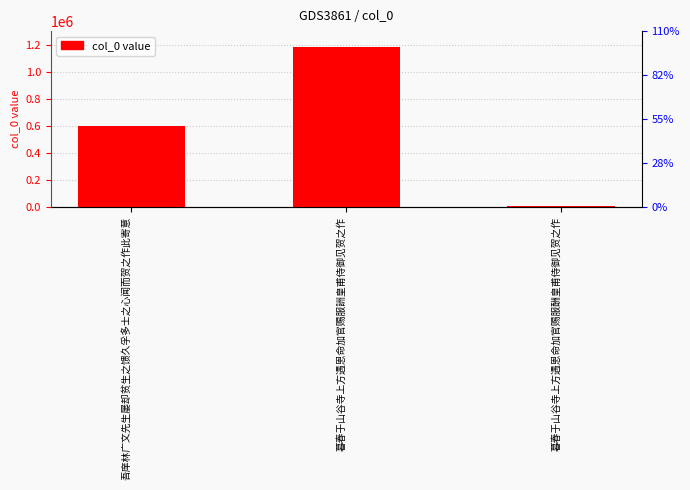

What position from the left is 暮春于山谷寺上方遇恩命加官赐服詶皇甫侍御见贺之作?

2